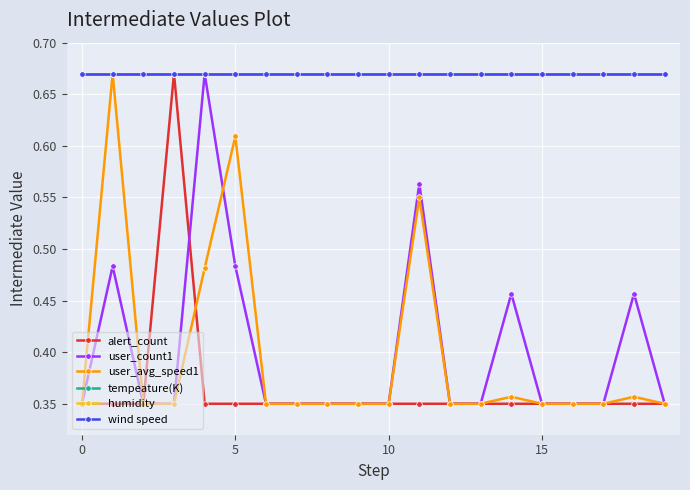

Is this an area chart (filled region under the line)?

No